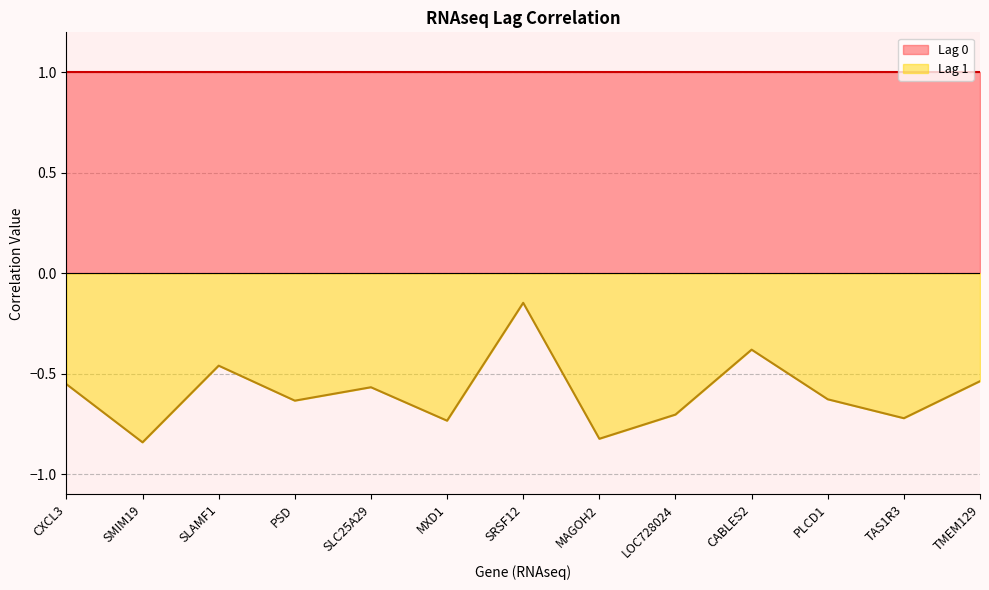

How many points are lower than both their immediate neighbors (excluding endpoints)?

5